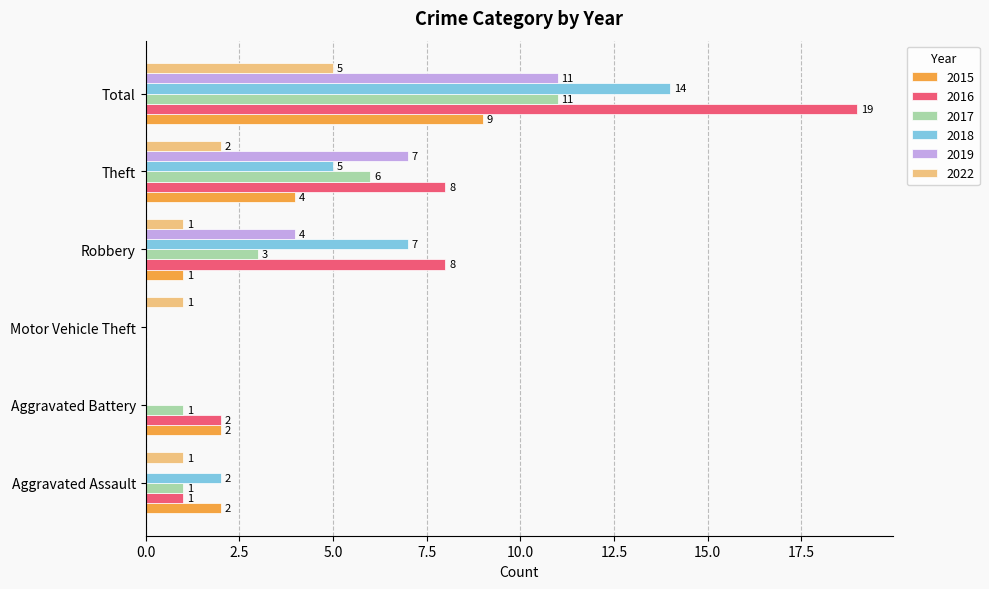

What is the highest value of the 2017 series?

11